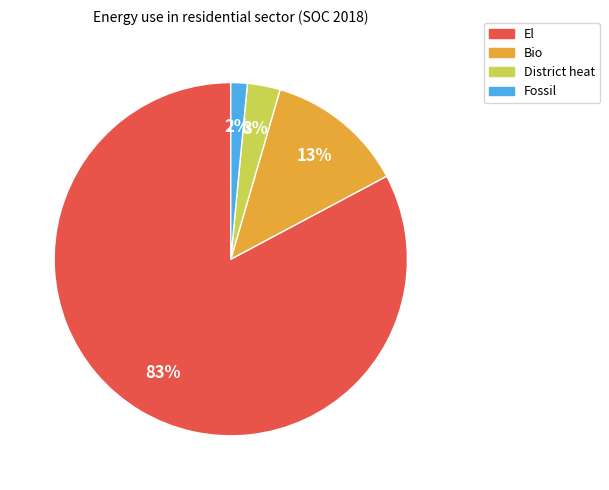

What percentage is the Bio slice, to the nearest percent?

13%